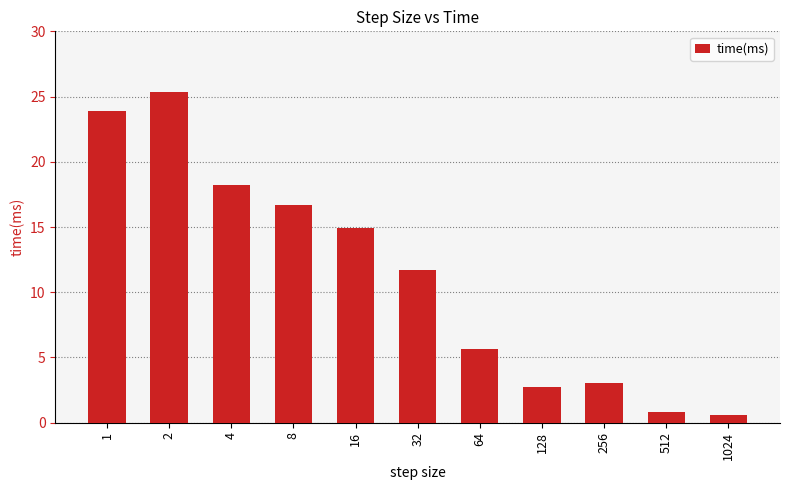

What is the difference between the maximum and minimum values?

24.7